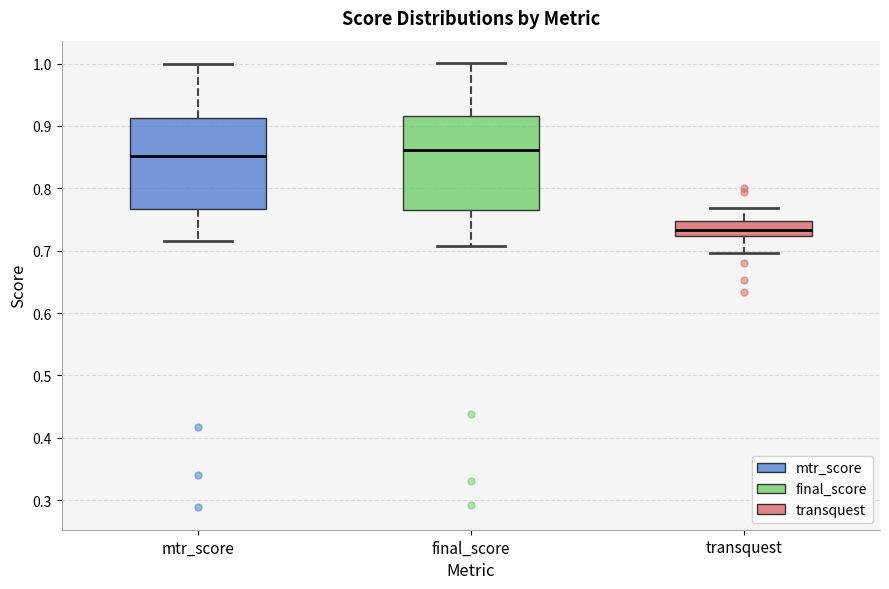

Reading left to right, transcribe this box plot: for each box, give where its median line is, the range the box spans, and where its two whiskers end, as read against the y-axis. The values are not printed on the chart, so give them approximately, as read against the axis.

mtr_score: median 0.85, box 0.77 to 0.91, whiskers 0.72 to 1.00
final_score: median 0.86, box 0.77 to 0.92, whiskers 0.71 to 1.00
transquest: median 0.73, box 0.72 to 0.75, whiskers 0.70 to 0.77